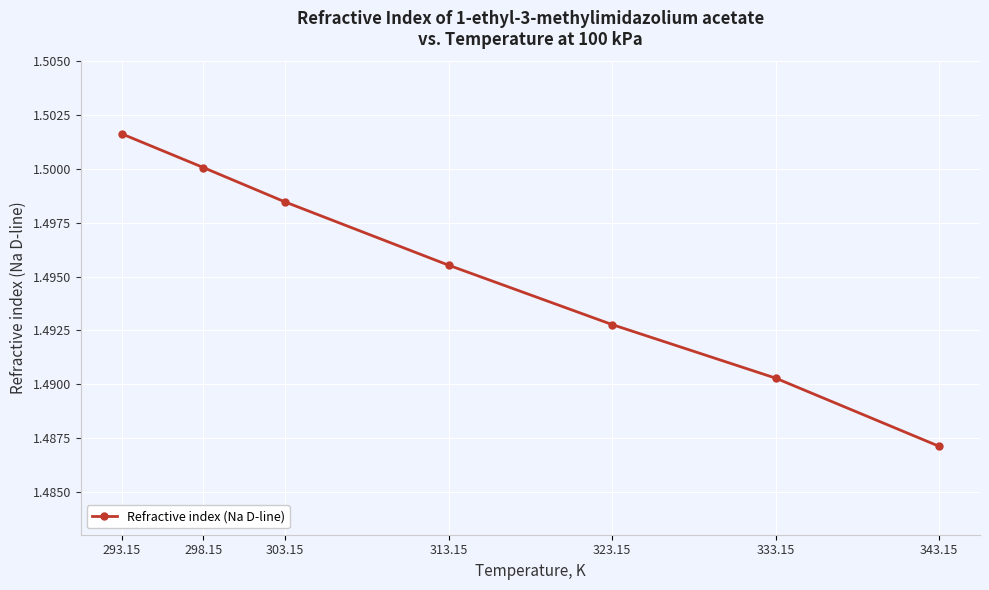

What is the label of the 3rd point from the left?

303.15